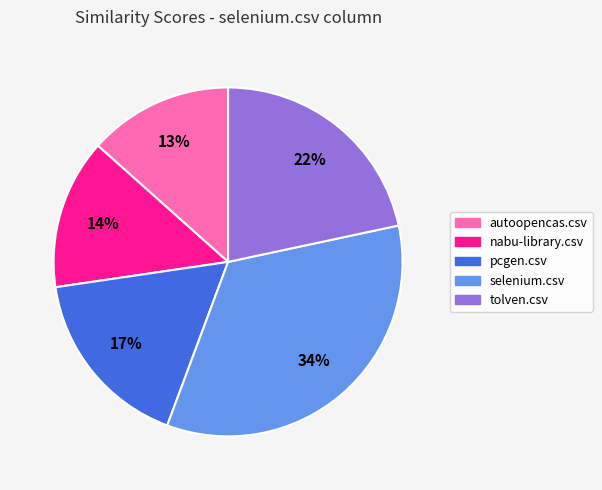

Do autoopencas.csv and selenium.csv together represent more than half of the pie?

No